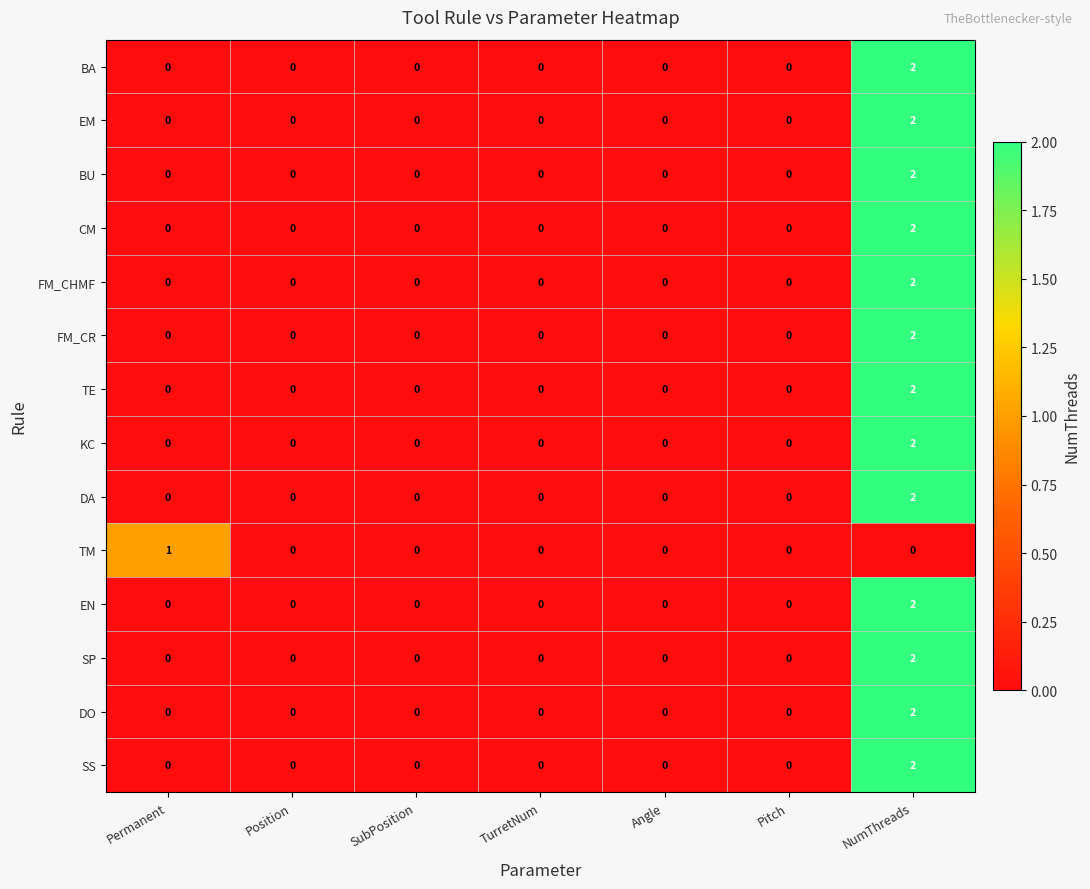

How many KC values are between 0 and 1?

6